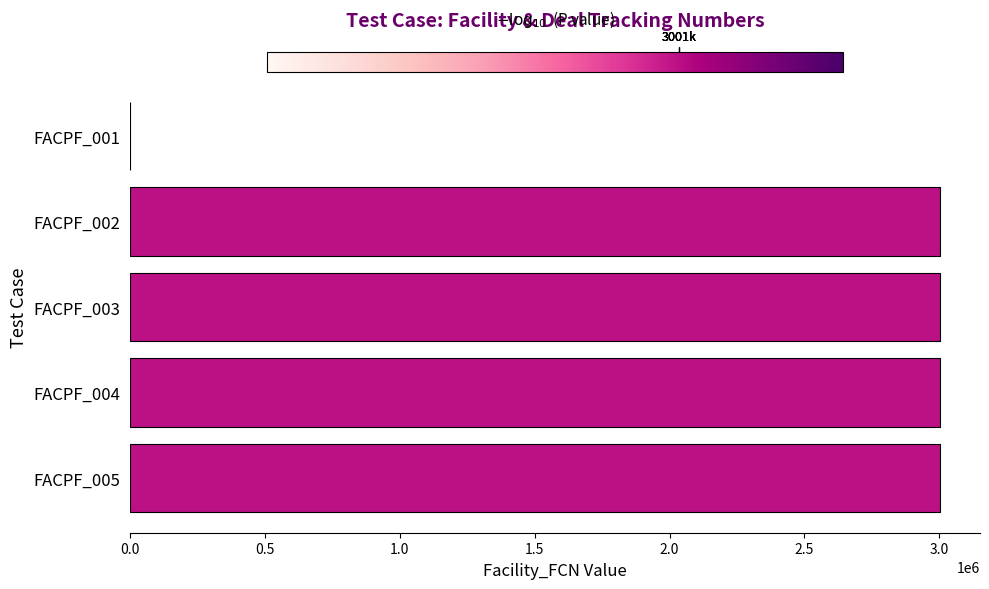

What is the sum of all values?

12005121